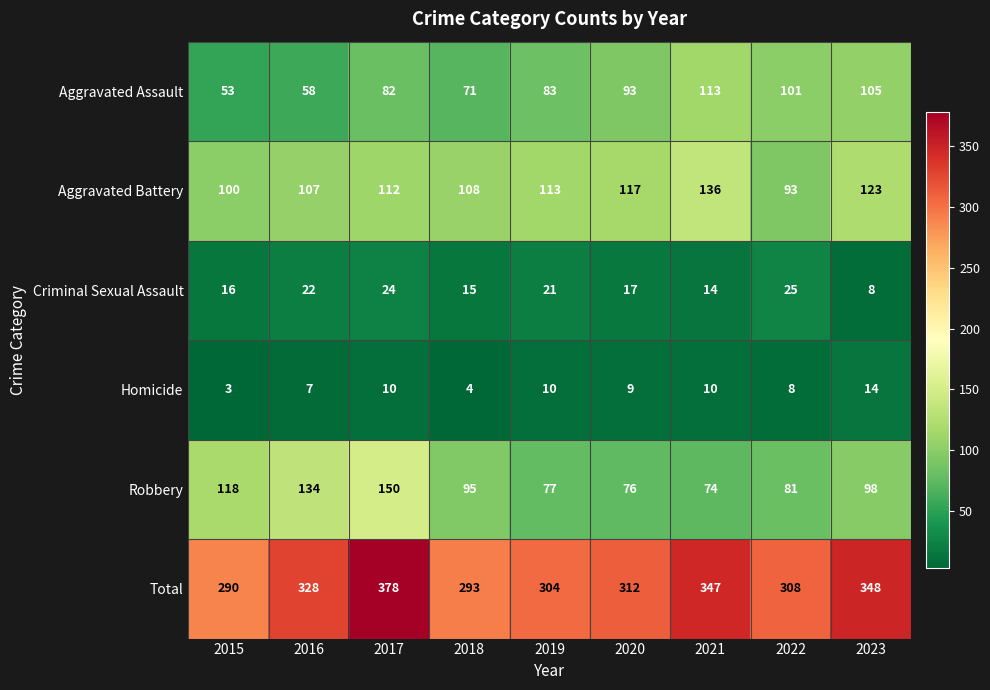

Count the number of data series in this chart.

6